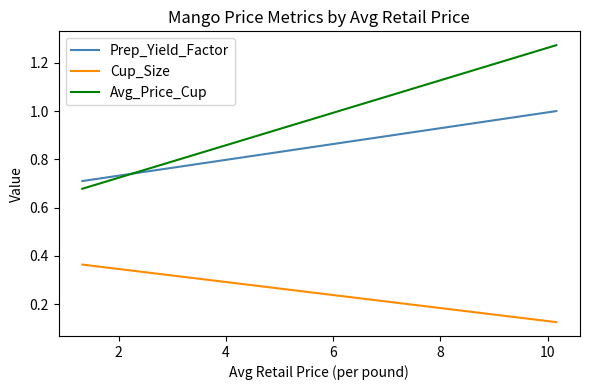

What is the maximum value for Cup_Size?

0.4